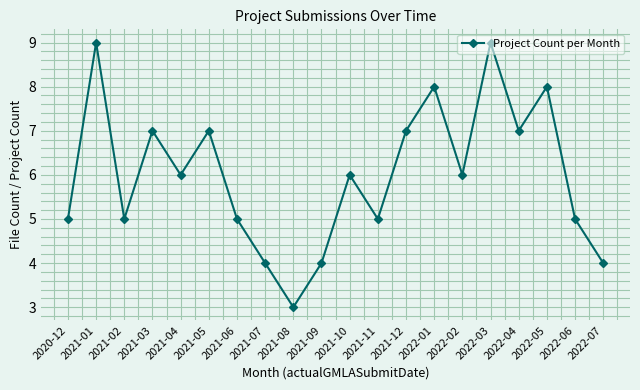

What is the ratio of the value at 2021-02 to the value at 2022-06?

1.0